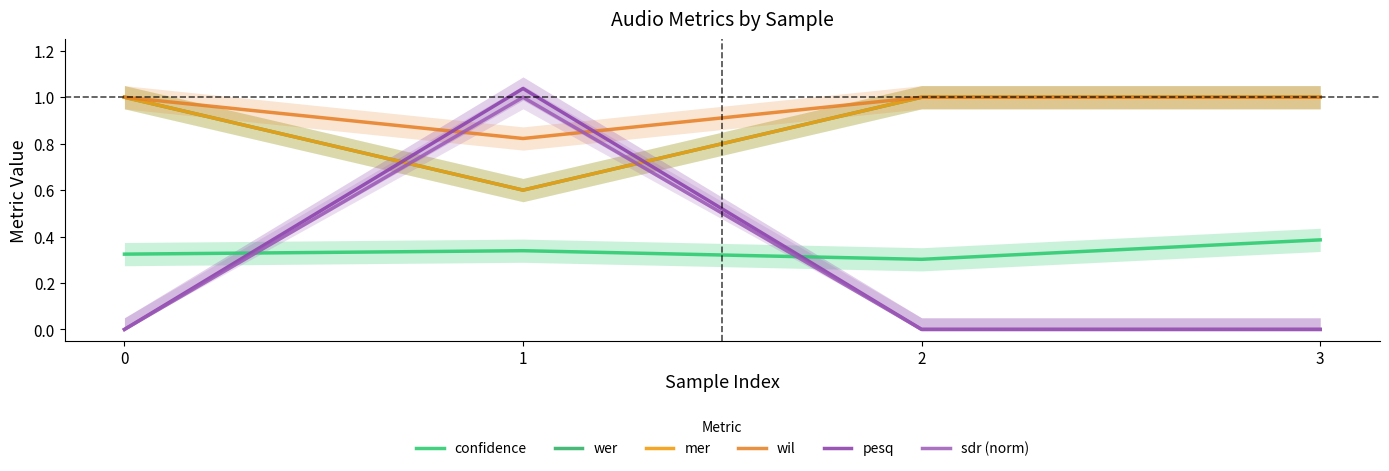

Where is wer nearest to the value 0?

1